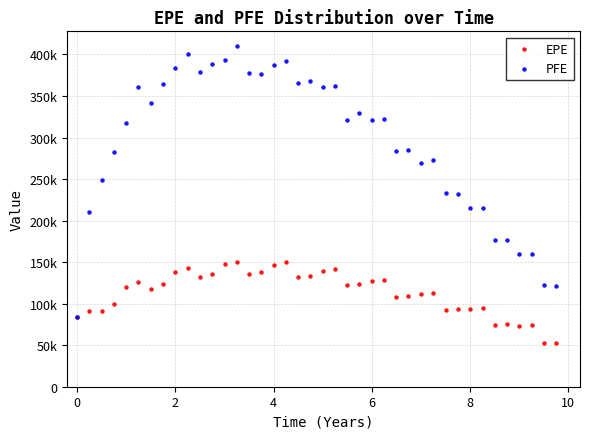

What are all the series names shown in the legend?

EPE, PFE